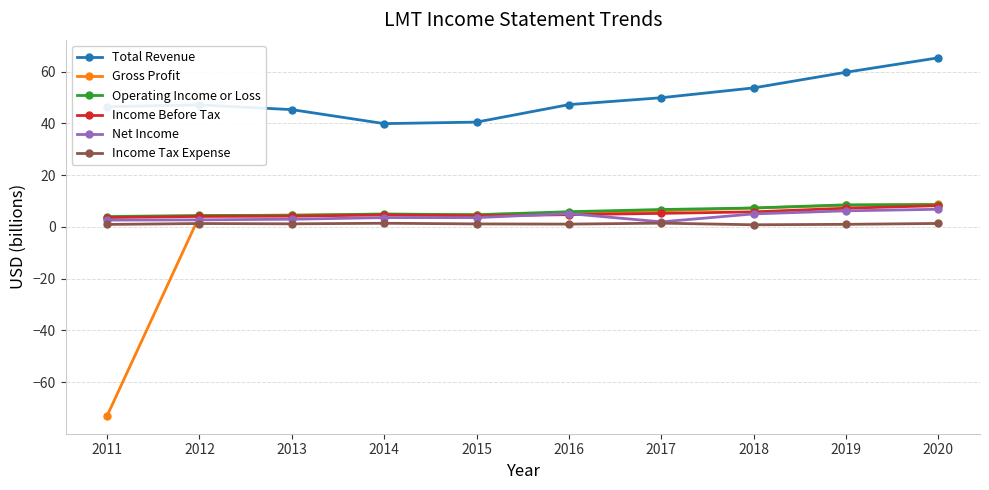

What is the highest value of the Income Tax Expense series?

1.5